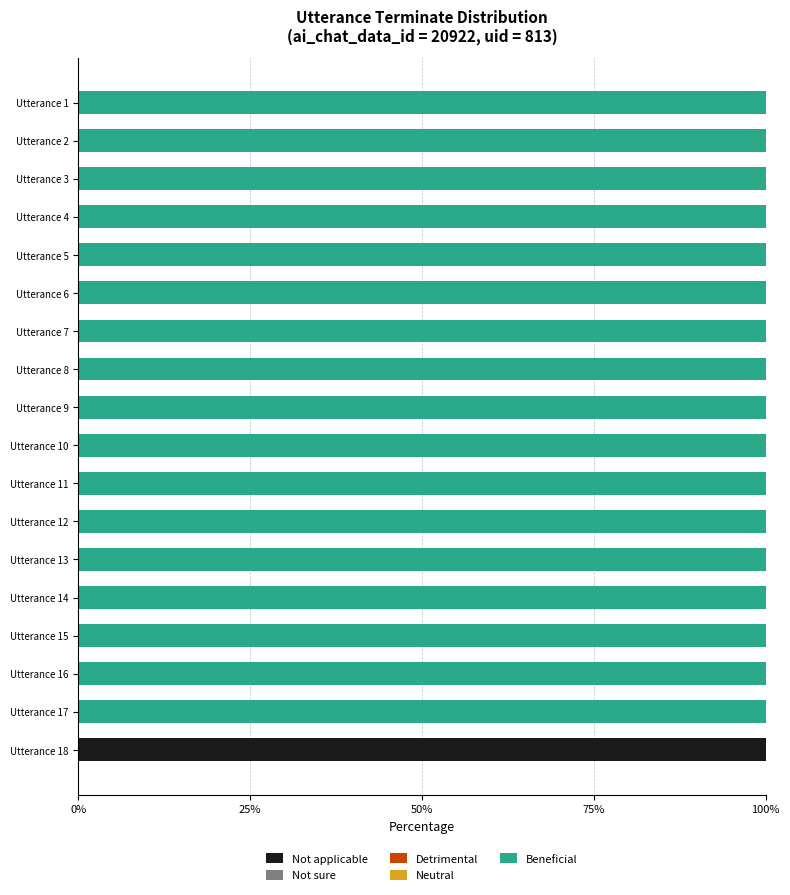

Which category has the highest value in the Not applicable series?

Utterance 18